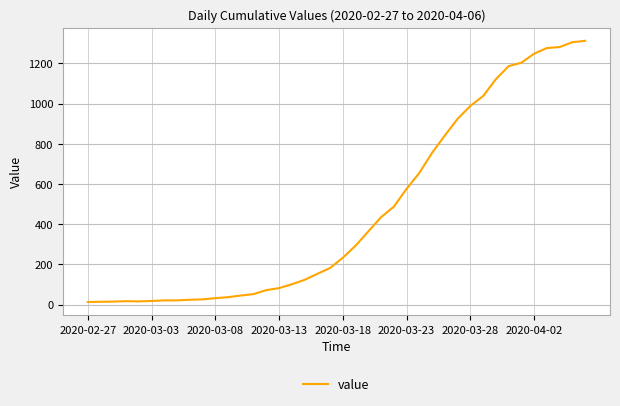

What is the maximum value shown in the chart?

1312